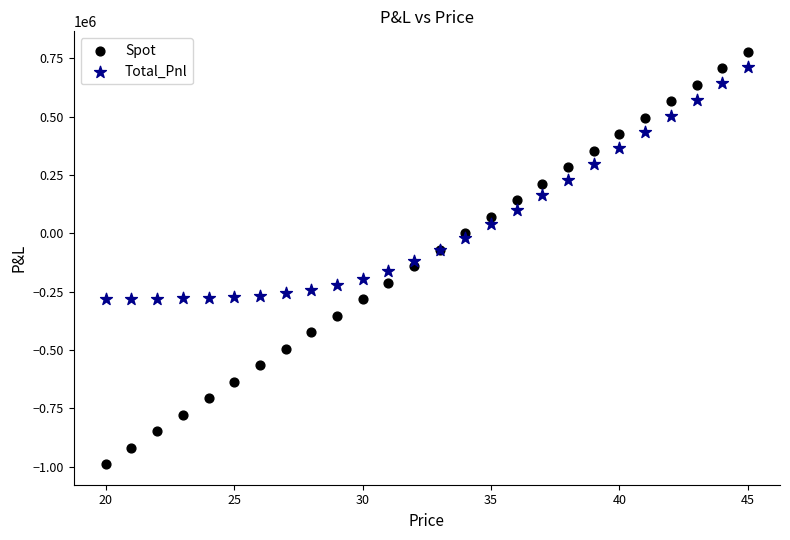

Which series reaches the minimum Y coordinate?

Spot